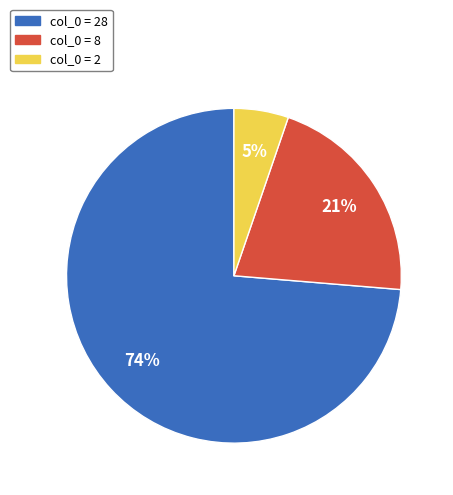

Which category has the smallest portion of the pie?

col_0 = 2